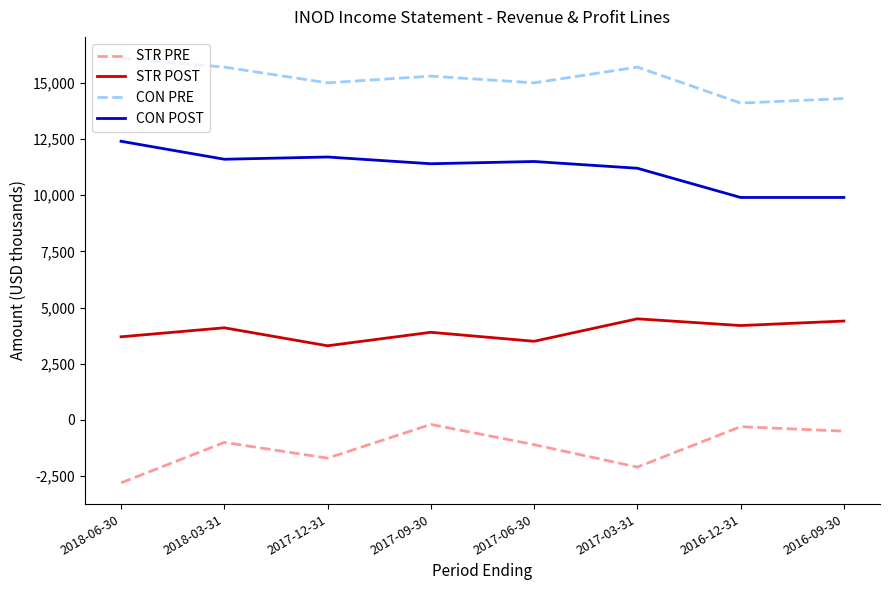

What position from the left is 2017-09-30?

4